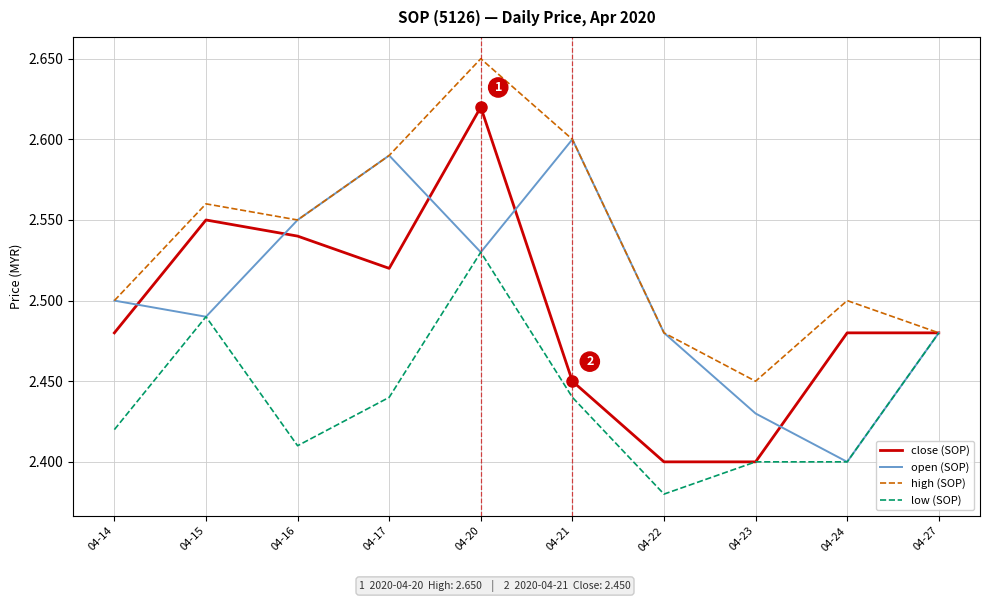

At which category is the sum across all series the highest?

04-20